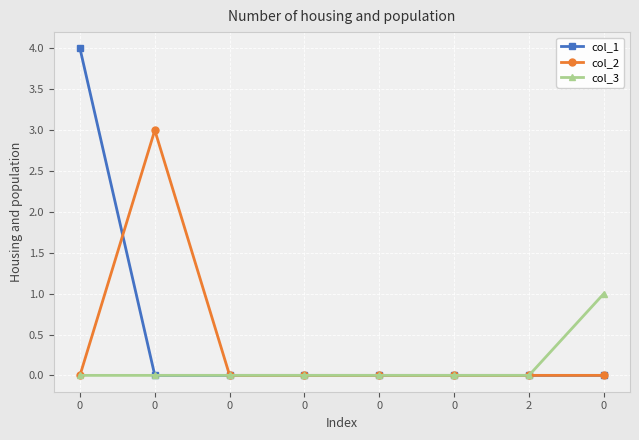

How many distinct data groups are displayed?

3